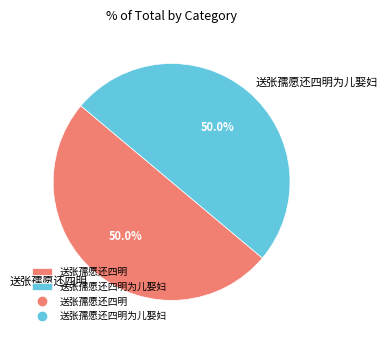

Count the number of slices in the pie.

2